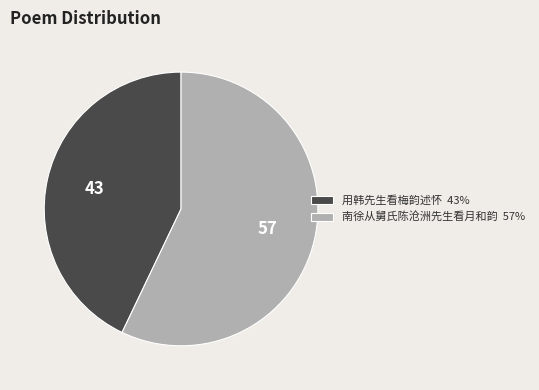

Approximately how many times larger is the value at 南徐从舅氏陈沧洲先生看月和韵 compared to 用韩先生看梅韵述怀?

1.3